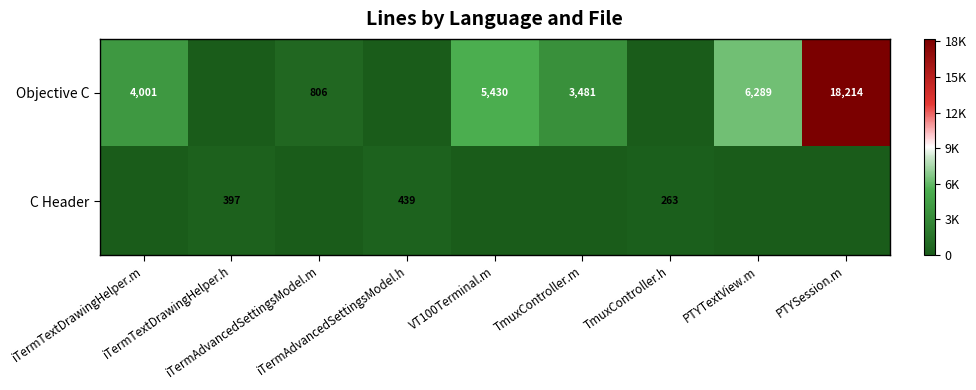

What is the difference between the second highest and minimum values in the C Header series?

397